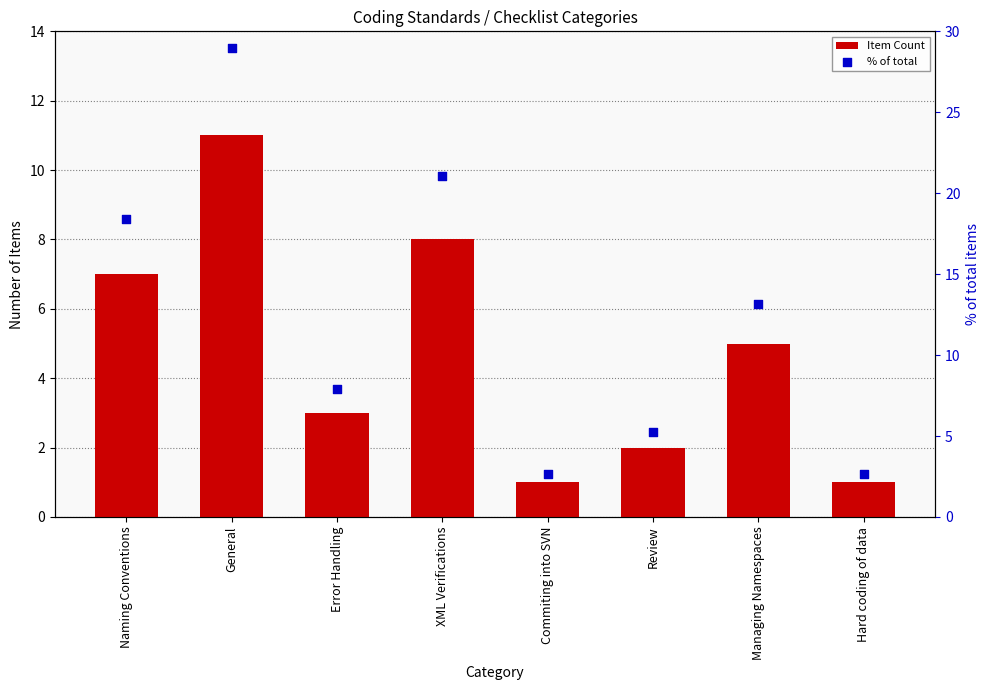

Which series has the widest spread of Y values?

% of total